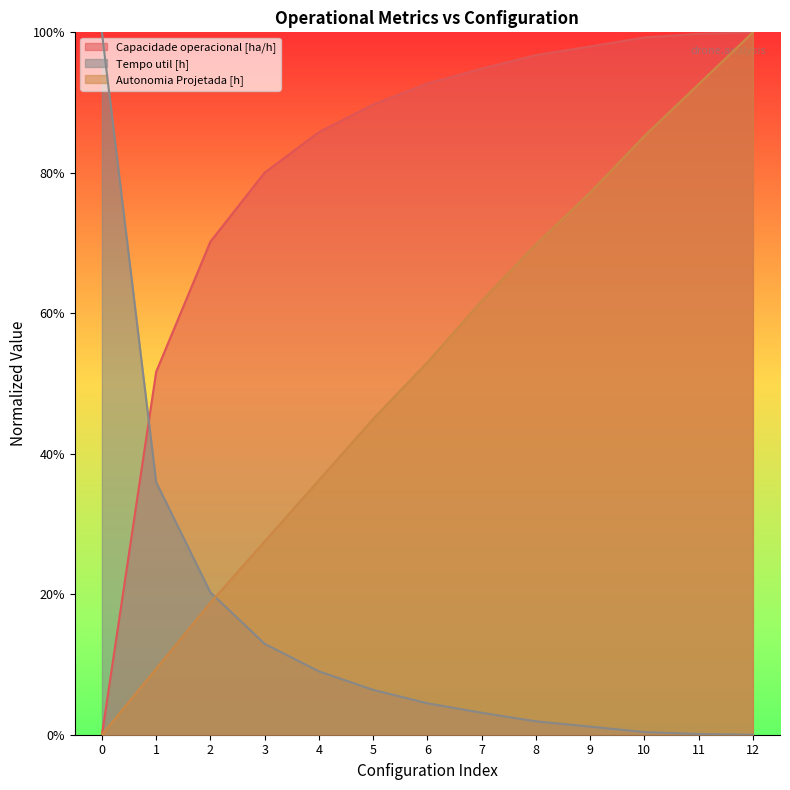

Is the value of Tempo util [h] at 10 greater than the value of Capacidade operacional [ha/h] at 11?

No